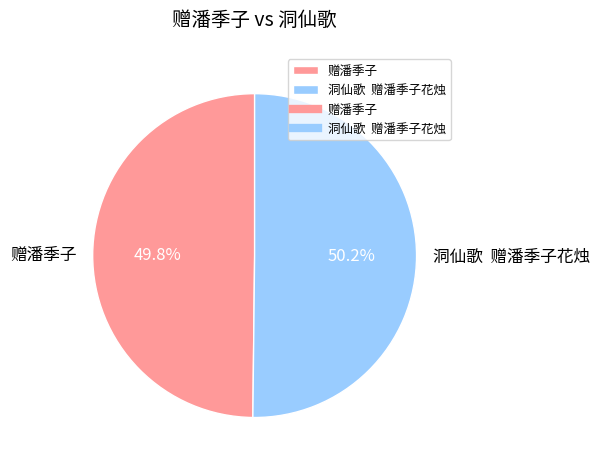

What portion of the pie excludes 赠潘季子?

50.2%